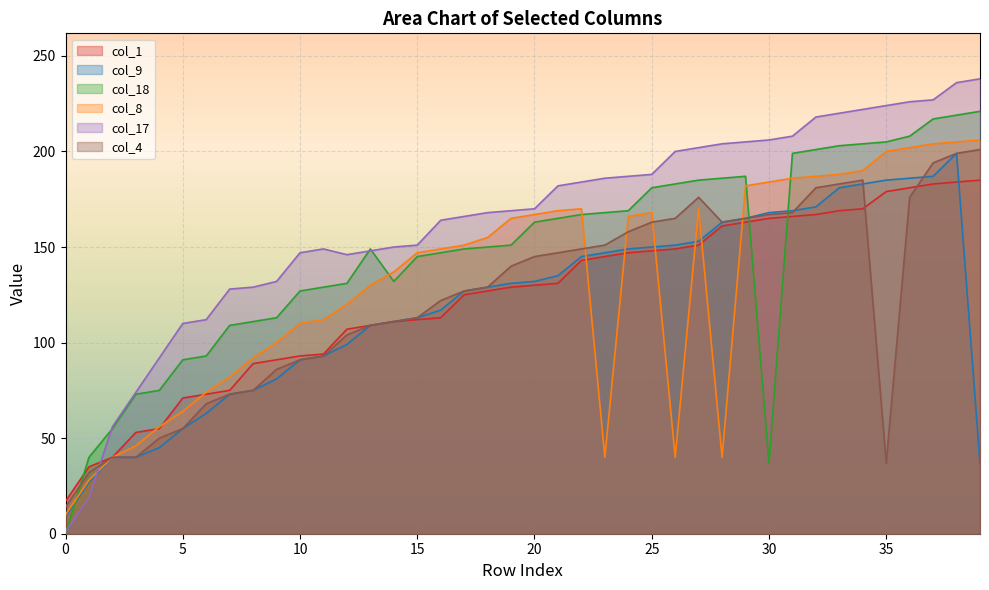

Does the chart display data point markers on the line(s)?

No